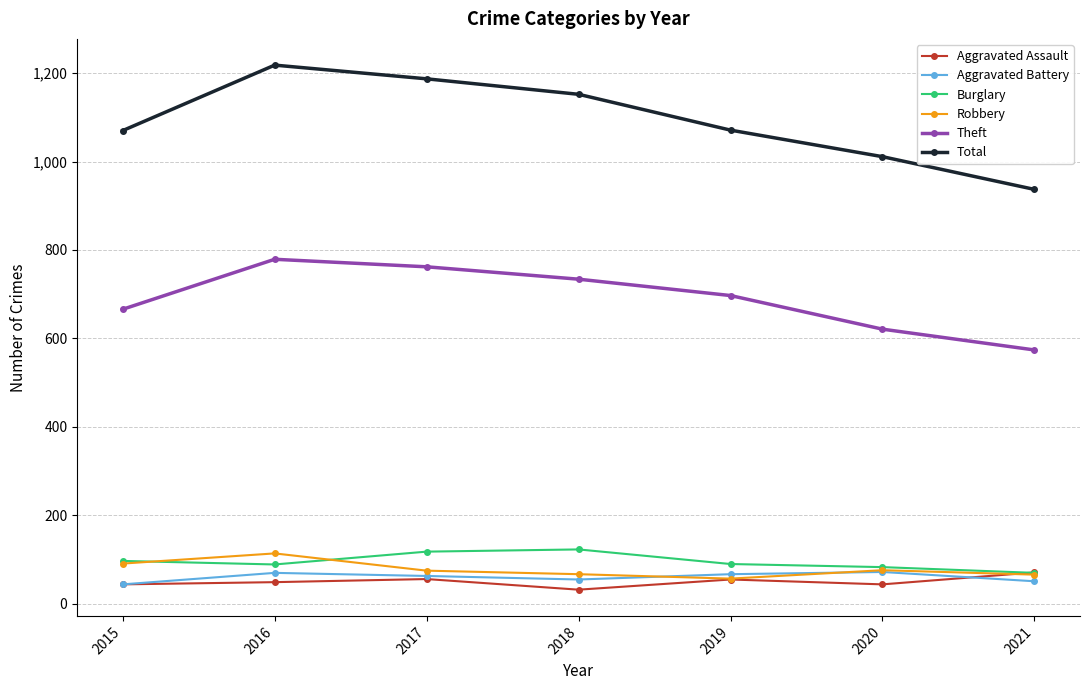

How many distinct data groups are displayed?

6